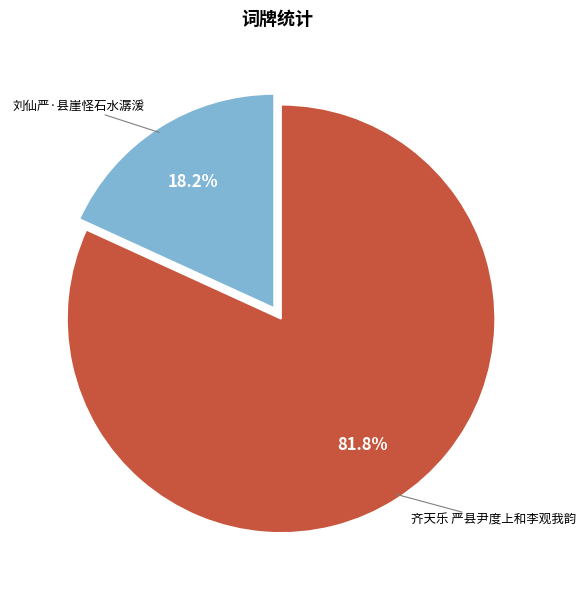

The 刘仙严·县崖怪石水潺湲 slice represents 18% of the pie. True or false?

True